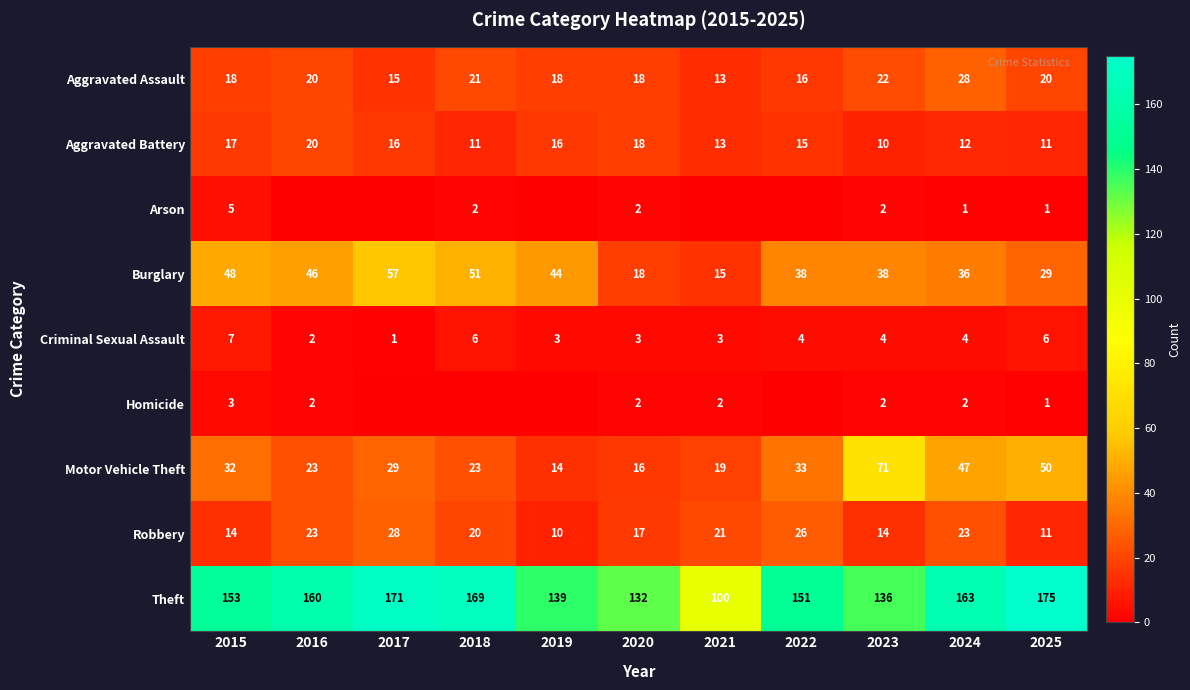

At how many categories does at least one series exceed 55?

11